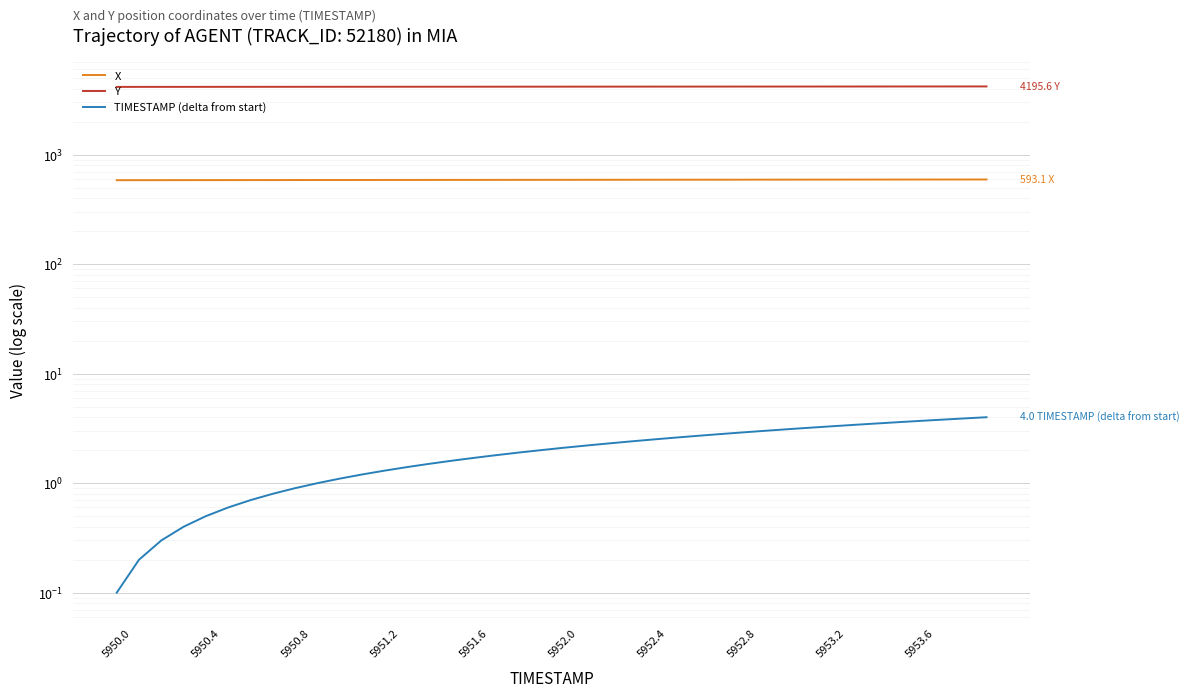

At how many categories does at least one series exceed 378?

40